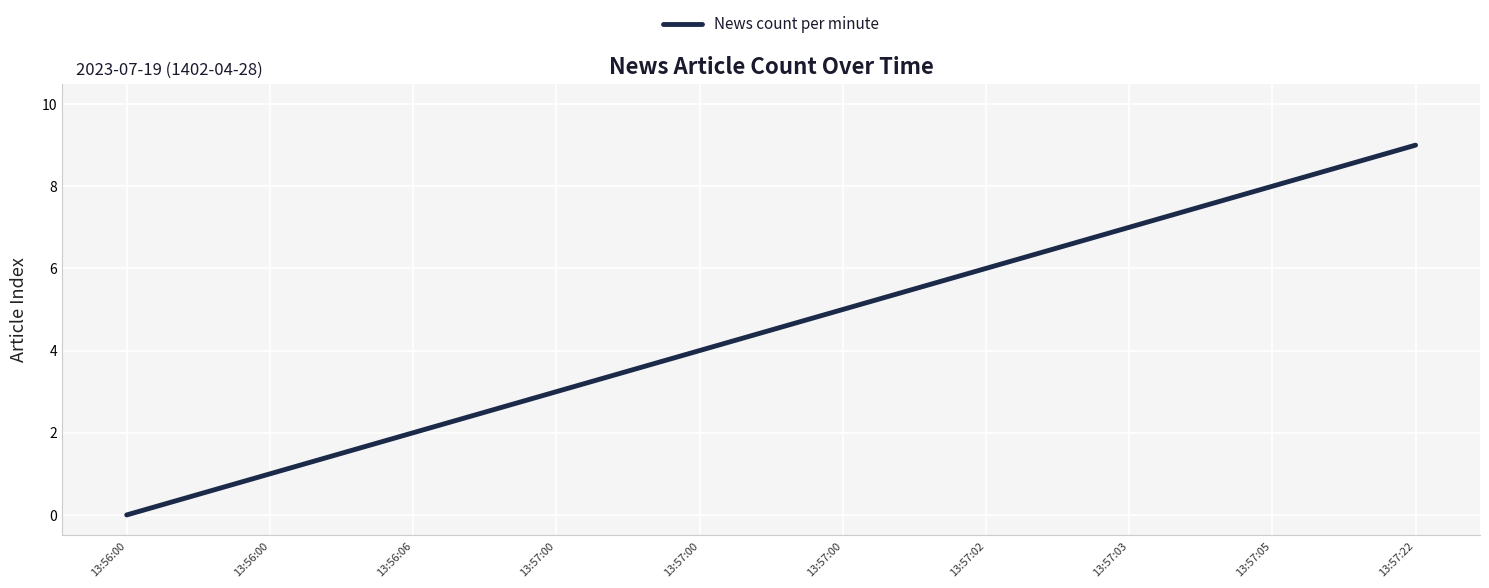

Rank the categories by value from highest to lowest.

13:57:22, 13:57:05, 13:57:03, 13:57:02, 13:57:00, 13:57:00, 13:57:00, 13:56:06, 13:56:00, 13:56:00